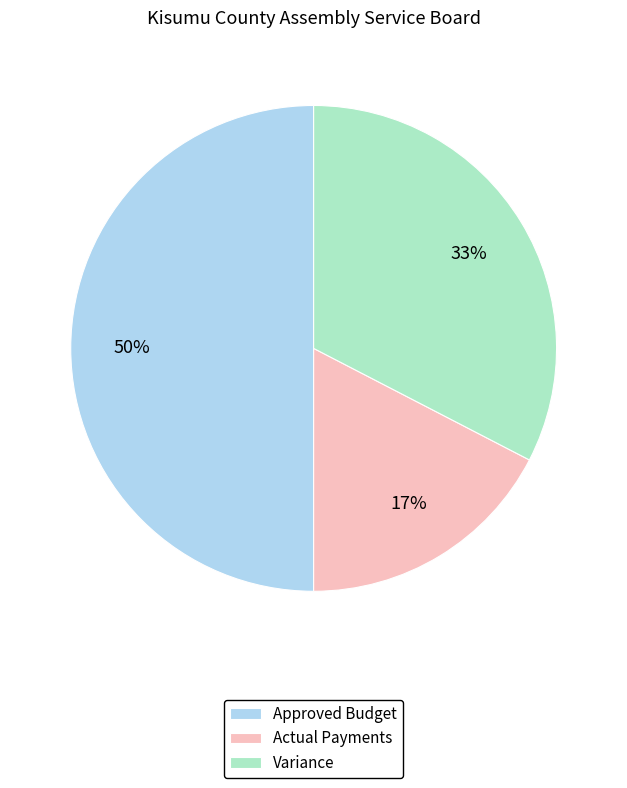

Is Variance the majority of the pie?

No